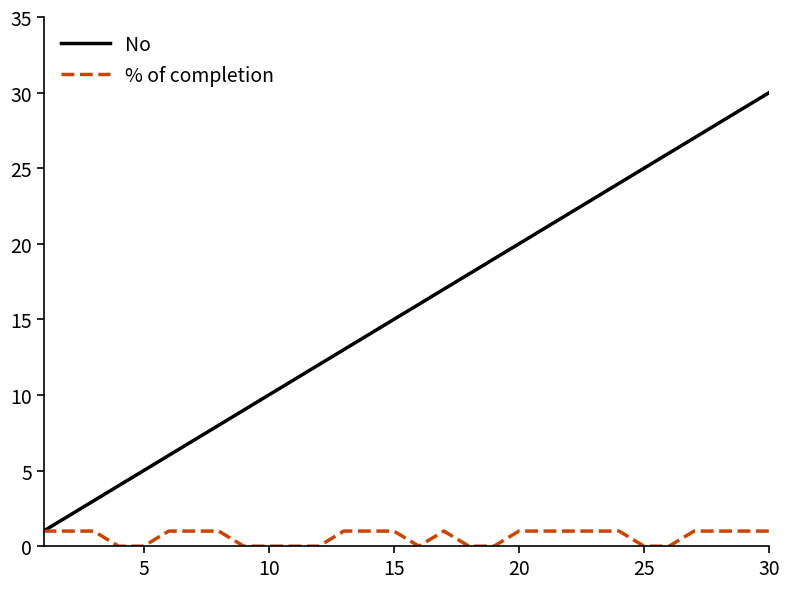

Which series has the largest total across all categories?

No